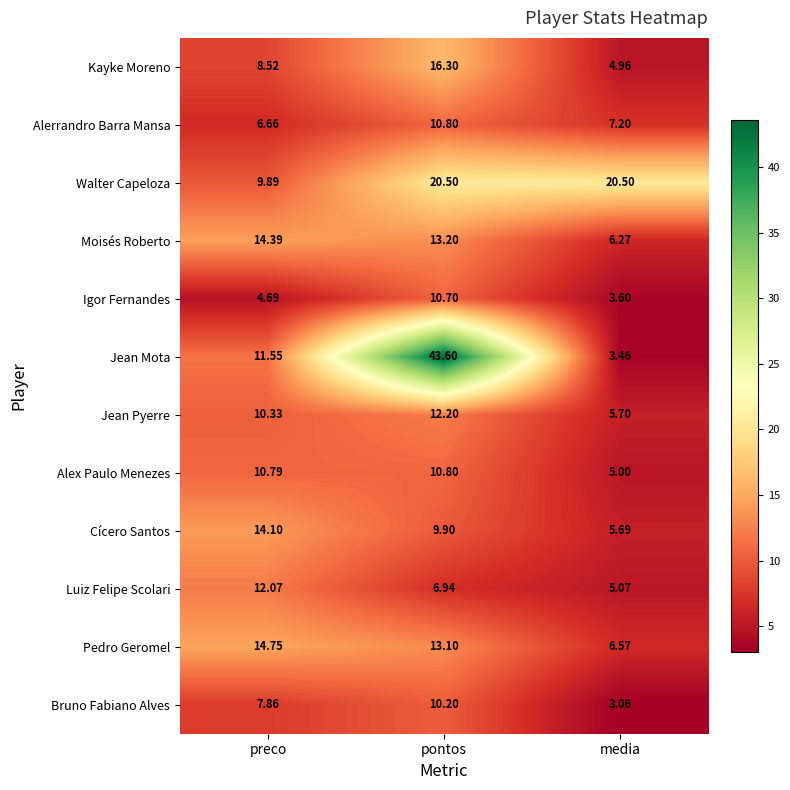

At which category does the chart reach its peak across all series?

pontos